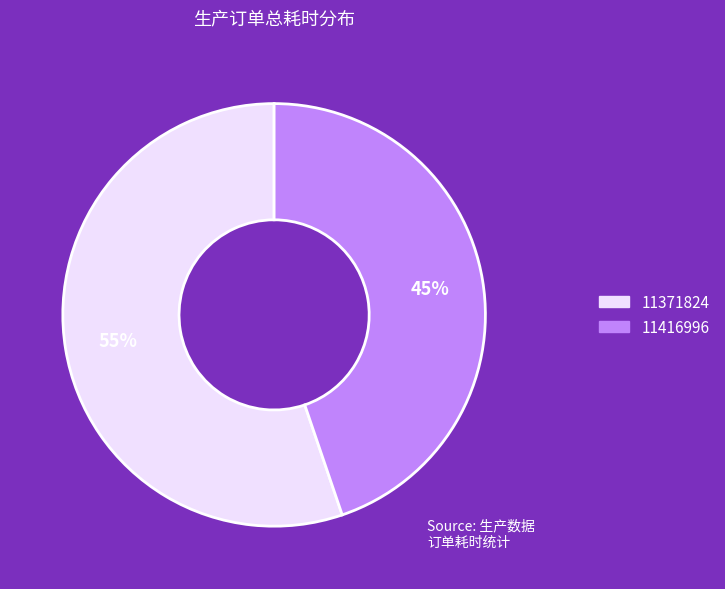

True or false: 11416996 accounts for 45% of the total.

True